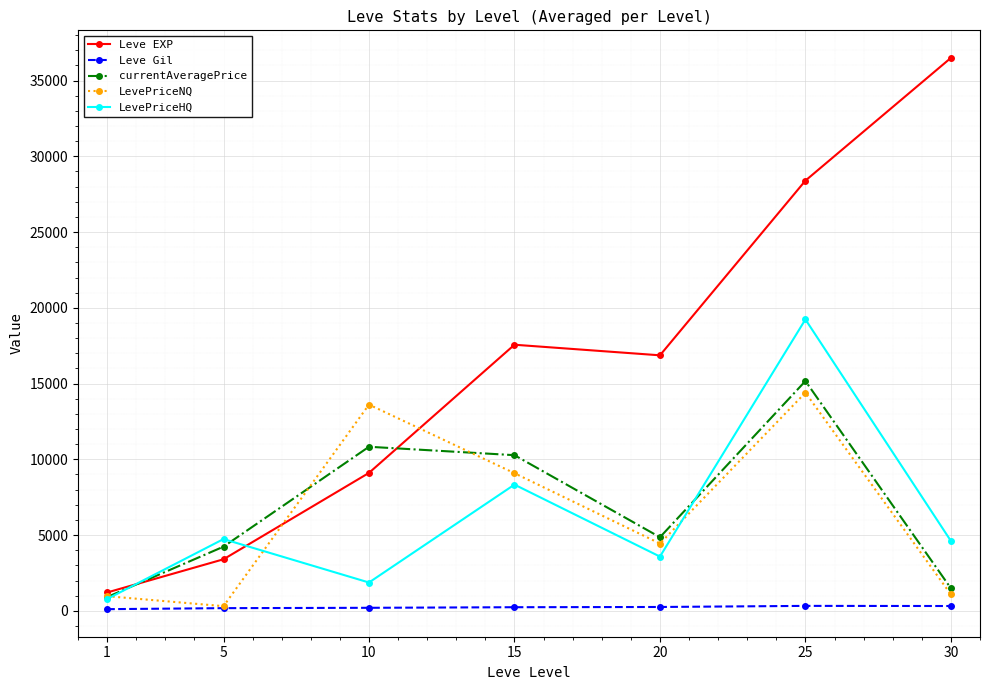

How many values in the currentAveragePrice series exceed 4859?

4